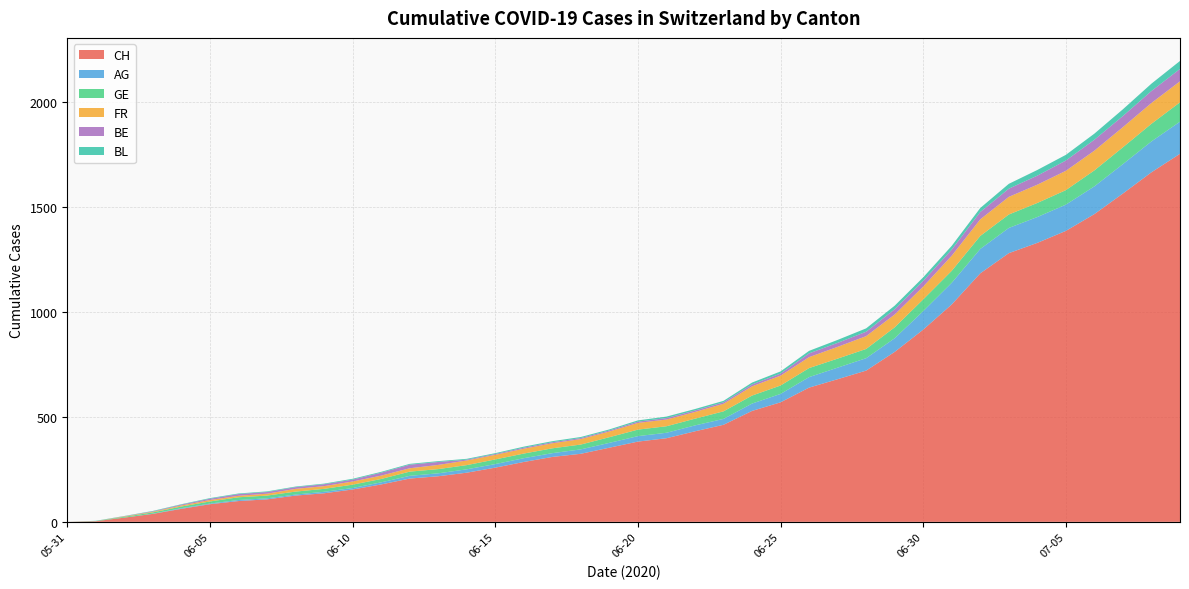

Reading left to right, transcribe all the data shown in this chart.

CH: 2020-05-31=0	2020-06-07=107	2020-06-14=234	2020-06-21=398	2020-06-28=720	2020-07-05=1385	2020-07-09=1752
AG: 2020-05-31=0	2020-06-07=5	2020-06-14=16	2020-06-21=26	2020-06-28=59	2020-07-05=125	2020-07-09=153
GE: 2020-05-31=0	2020-06-07=13	2020-06-14=20	2020-06-21=31	2020-06-28=44	2020-07-05=69	2020-07-09=92
FR: 2020-05-31=0	2020-06-07=9	2020-06-14=22	2020-06-21=32	2020-06-28=61	2020-07-05=92	2020-07-09=100
BE: 2020-05-31=0	2020-06-07=8	2020-06-14=4	2020-06-21=7	2020-06-28=21	2020-07-05=49	2020-07-09=59
BL: 2020-05-31=0	2020-06-07=3	2020-06-14=4	2020-06-21=7	2020-06-28=16	2020-07-05=27	2020-07-09=38